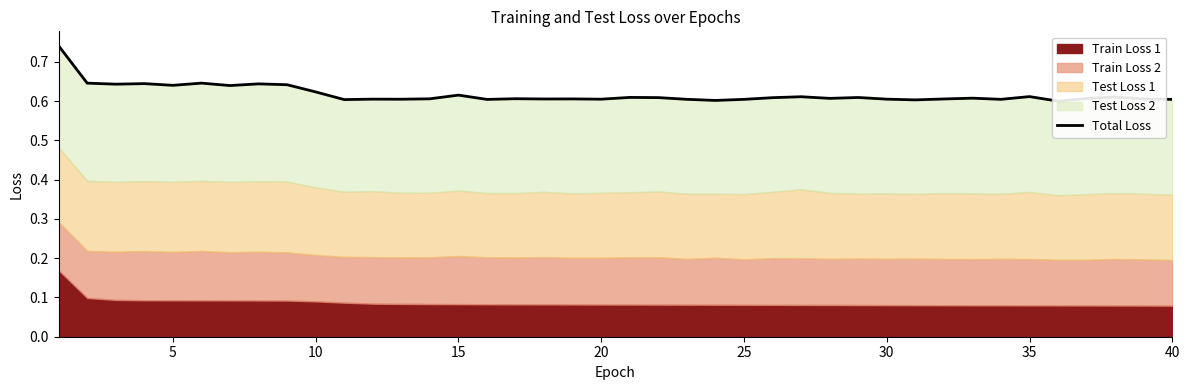

At which category does the chart reach its minimum across all series?

35